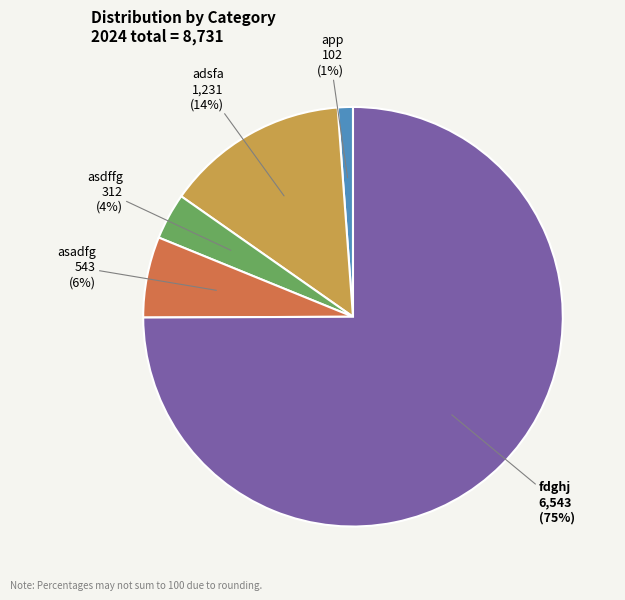

How many segments does this pie chart have?

5